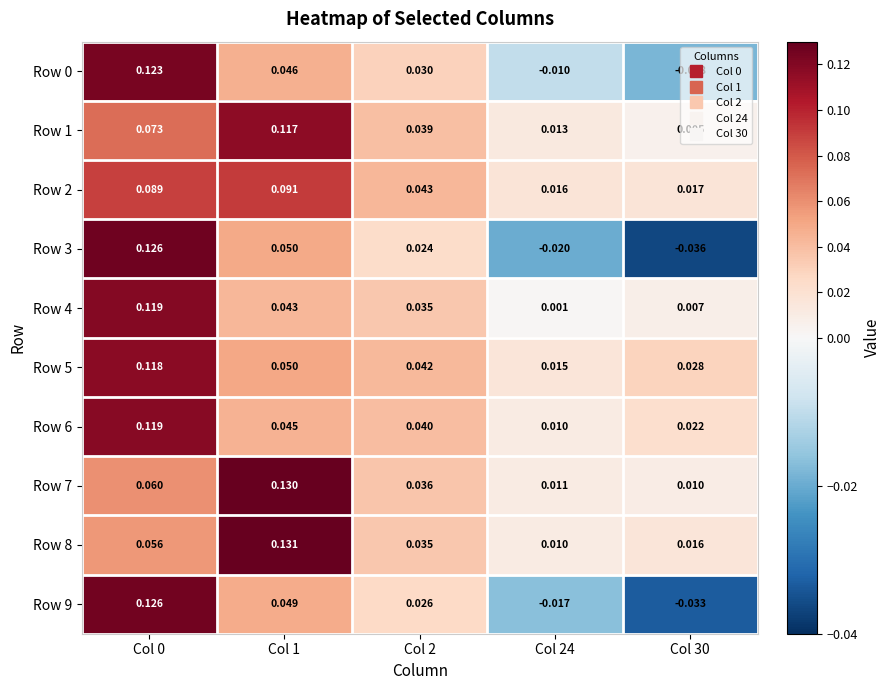

Is the value of Row 3 at Col 24 greater than the value of Row 0 at Col 24?

No